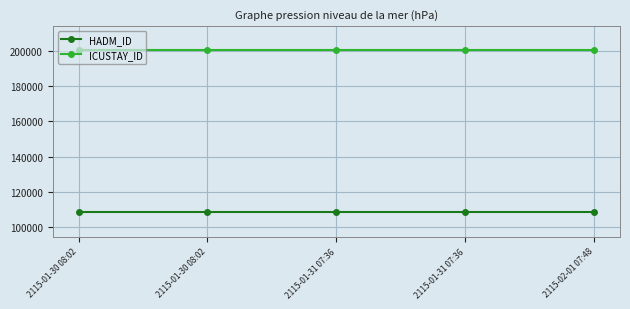

What is the value of the ICUSTAY_ID point at the 3rd from the left?

200262